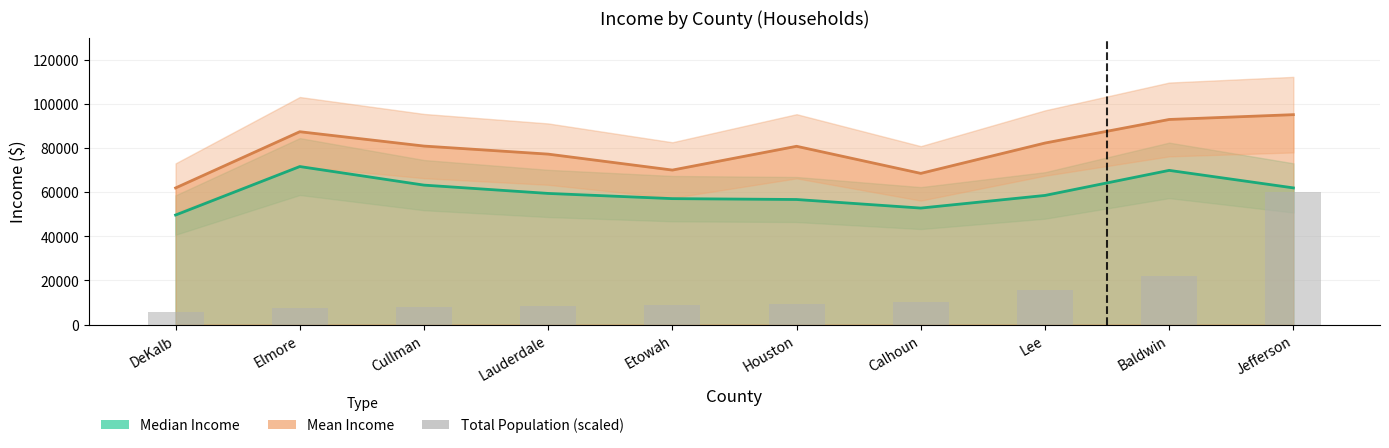

What is the change in value from Houston to Jefferson?

+50639.1